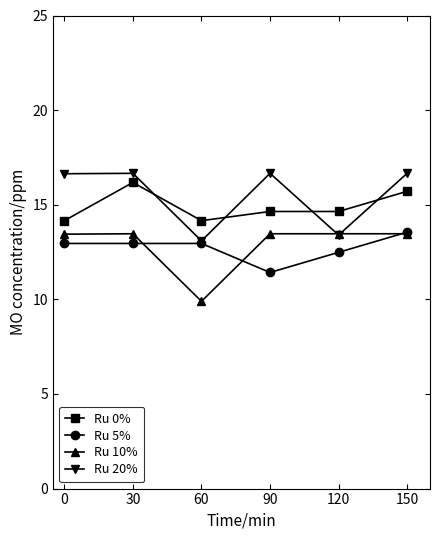

True or false: Ru 5% and Ru 0% intersect in this chart.

False